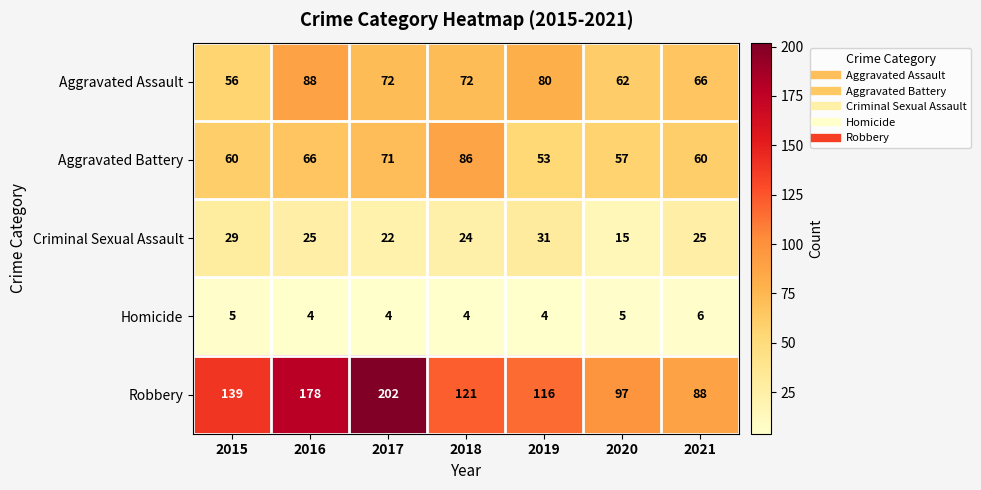

What is the greatest value displayed?

202